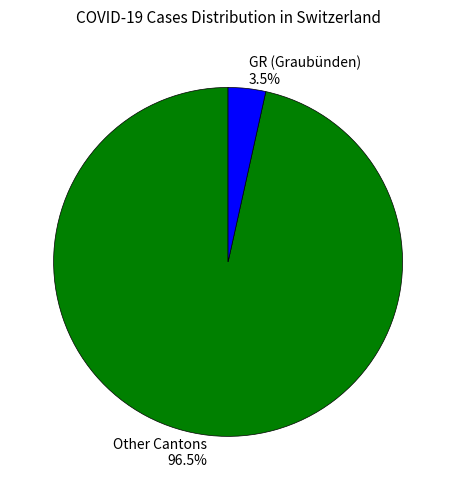

Is there any slice that represents more than half of the pie?

Yes